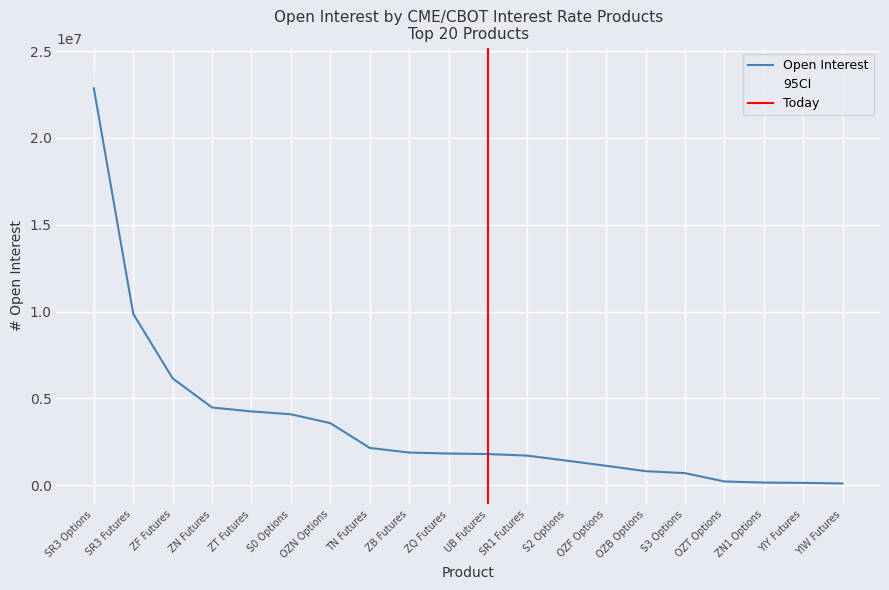

What is the ratio of the value at ZT Futures to the value at OZT Options?

19.7